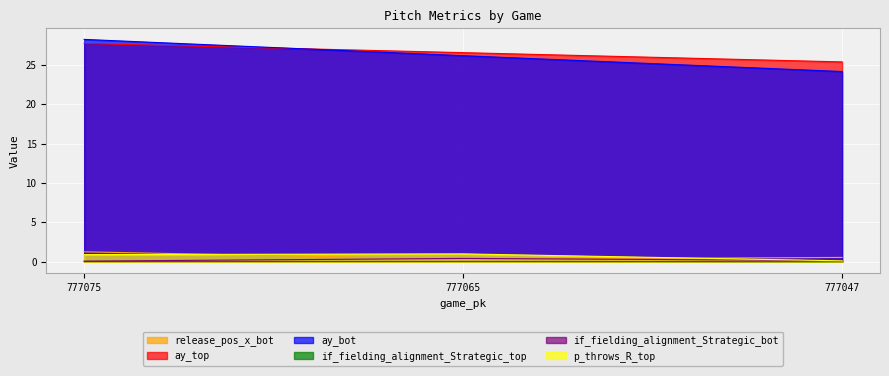

What is the minimum value for if_fielding_alignment_Strategic_bot?

0.1